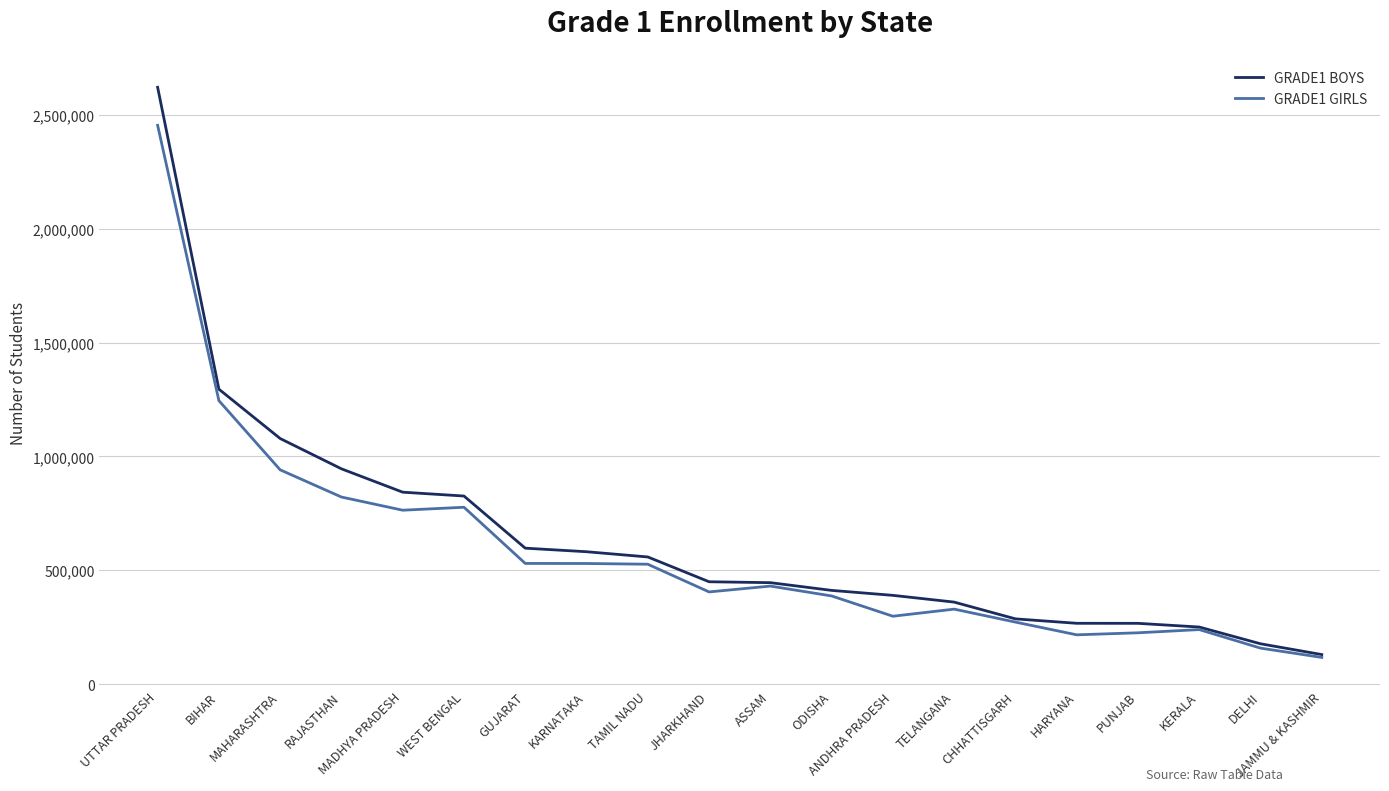

Which series has the widest spread of values?

GRADE1 BOYS